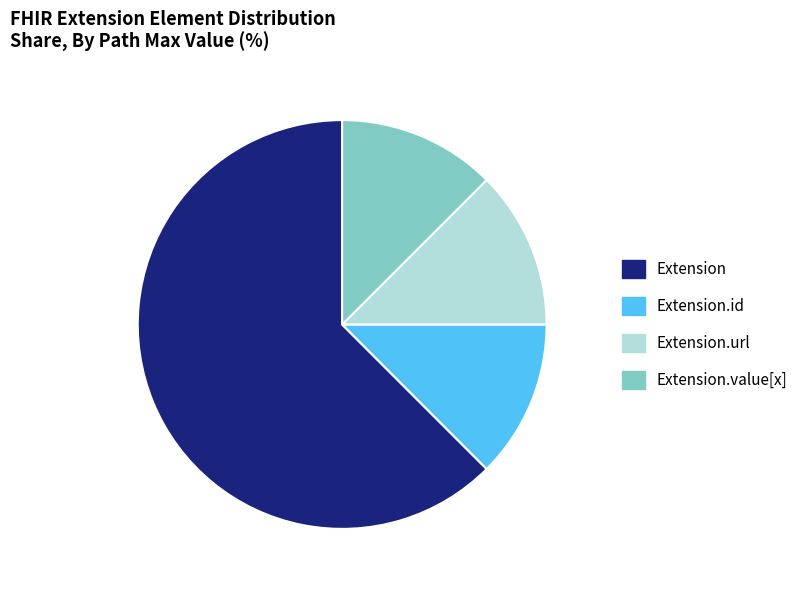

Count the number of slices in the pie.

4